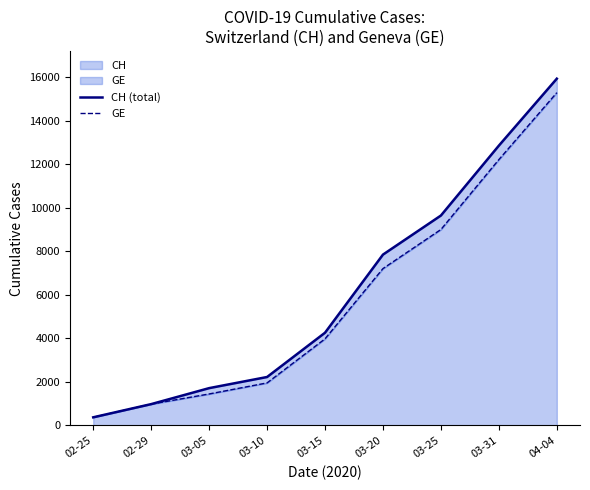

Reading right to left, extract all data points from this chart.

CH (total): 15926	12852	9642	7847	4259	2226	1715	981	375
GE: 15284	12210	9000	7205	3978	1955	1447	981	375